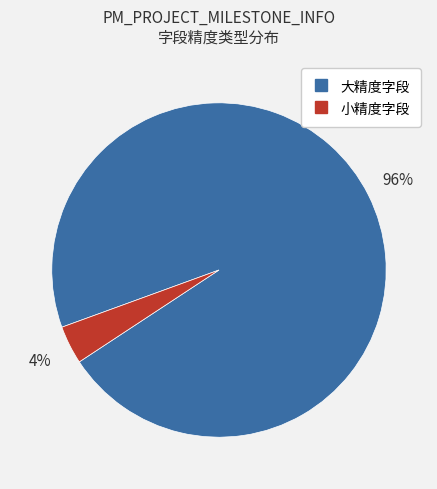

Is there a majority slice in this chart?

Yes